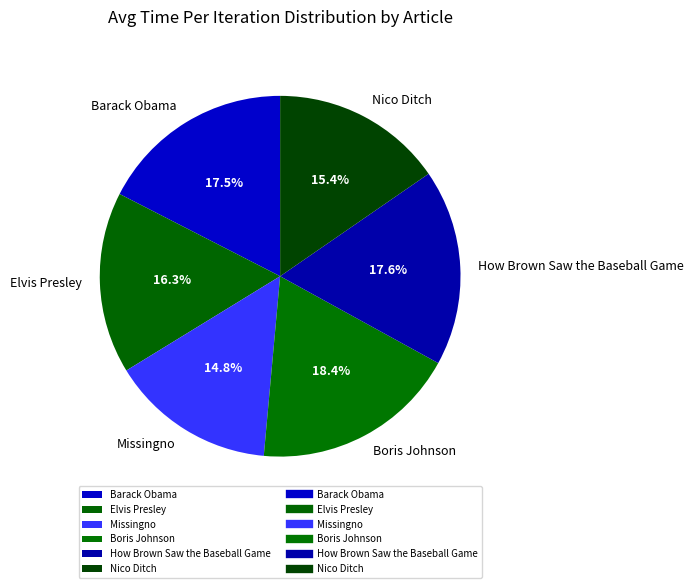

Which slice is the smallest?

Missingno